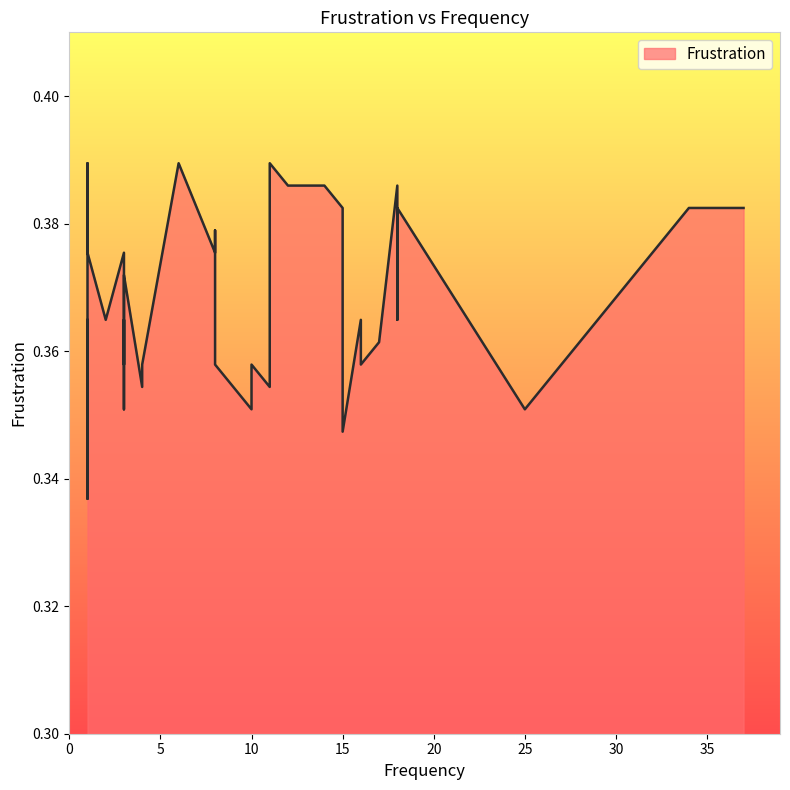

At which label is the value closest to 0?

1